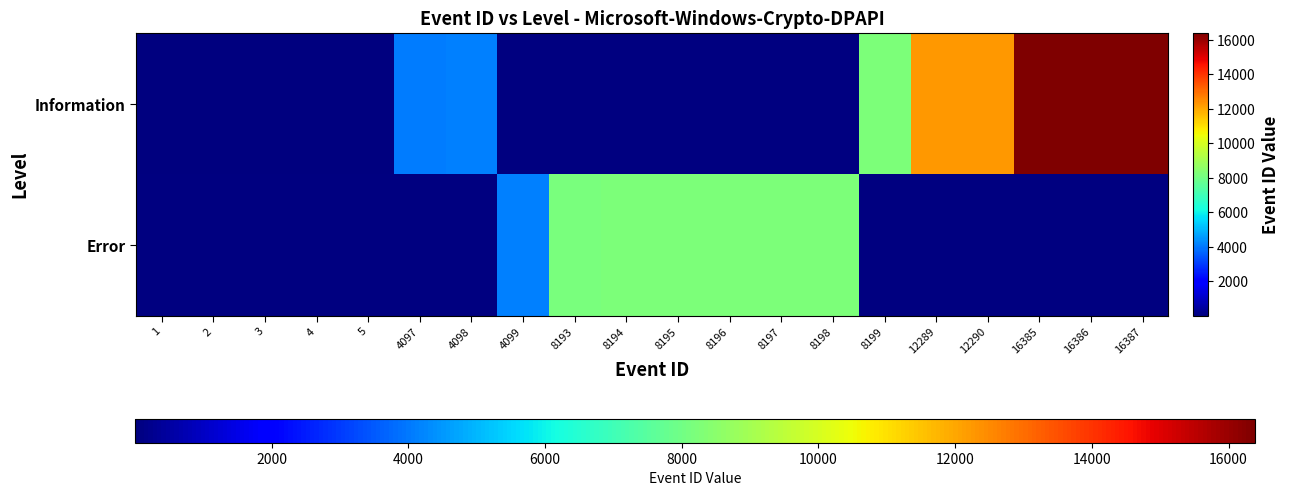

List the series in order of their overall mean, highest first.

Information, Error